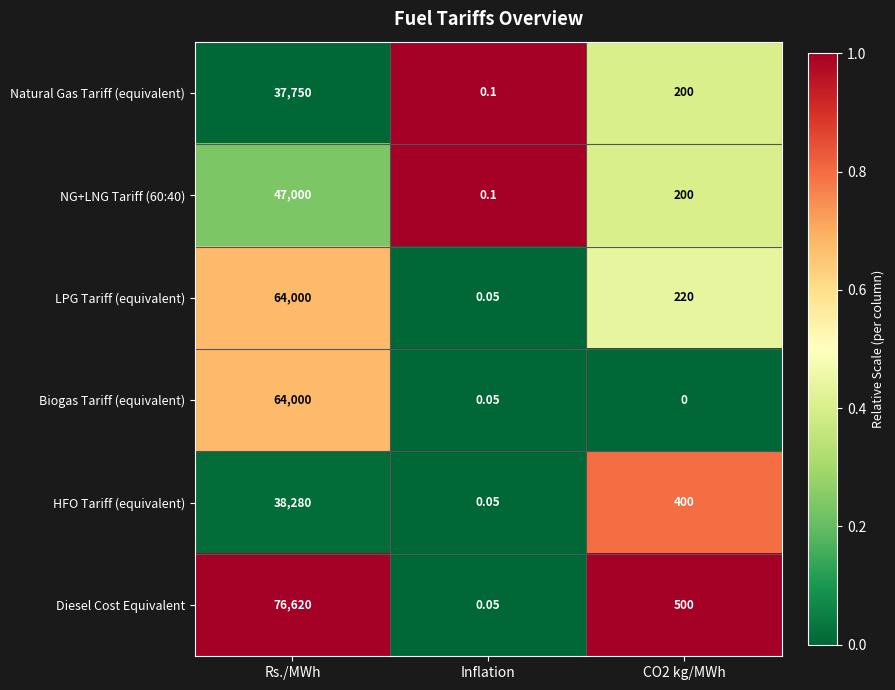

Which series has the largest total across all categories?

Diesel Cost Equivalent